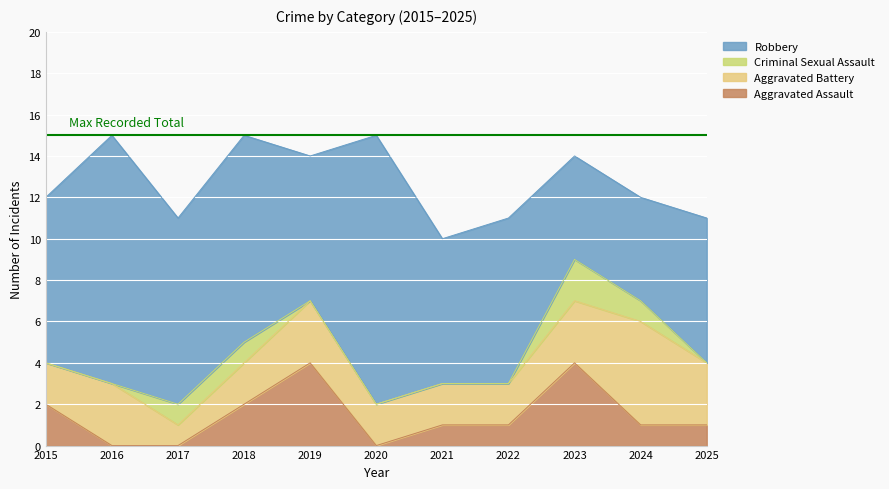

At which category is the sum across all series the highest?

2016